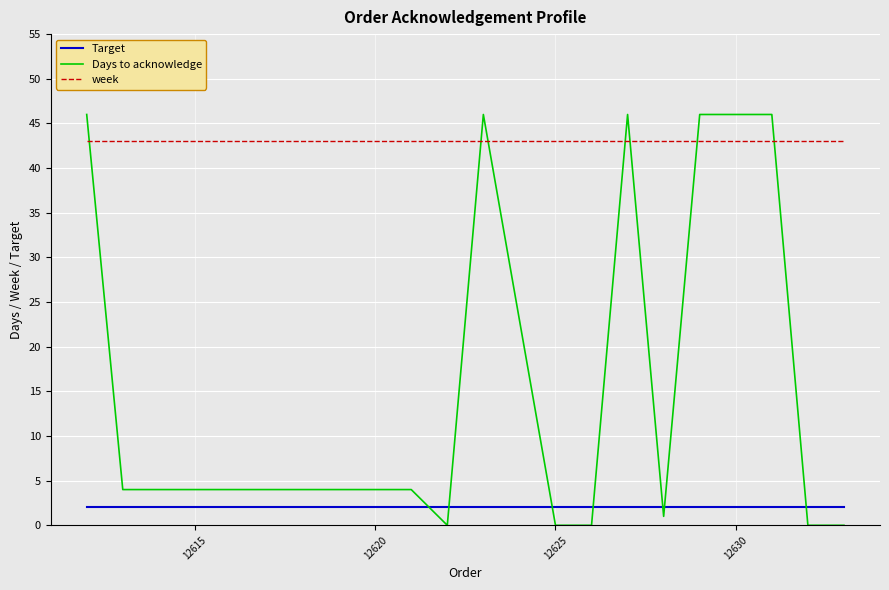

True or false: Days to acknowledge and week intersect in this chart.

True